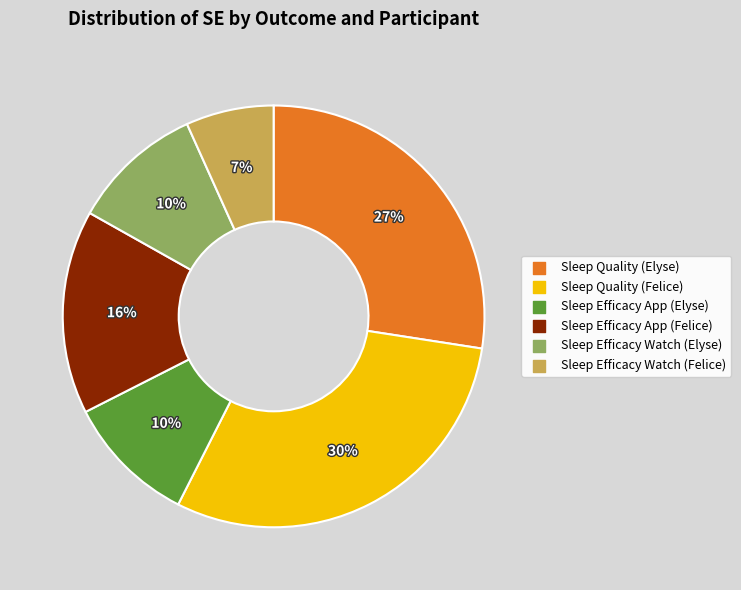

Is it true that Sleep Efficacy Watch (Elyse) is 10% of the pie?

True